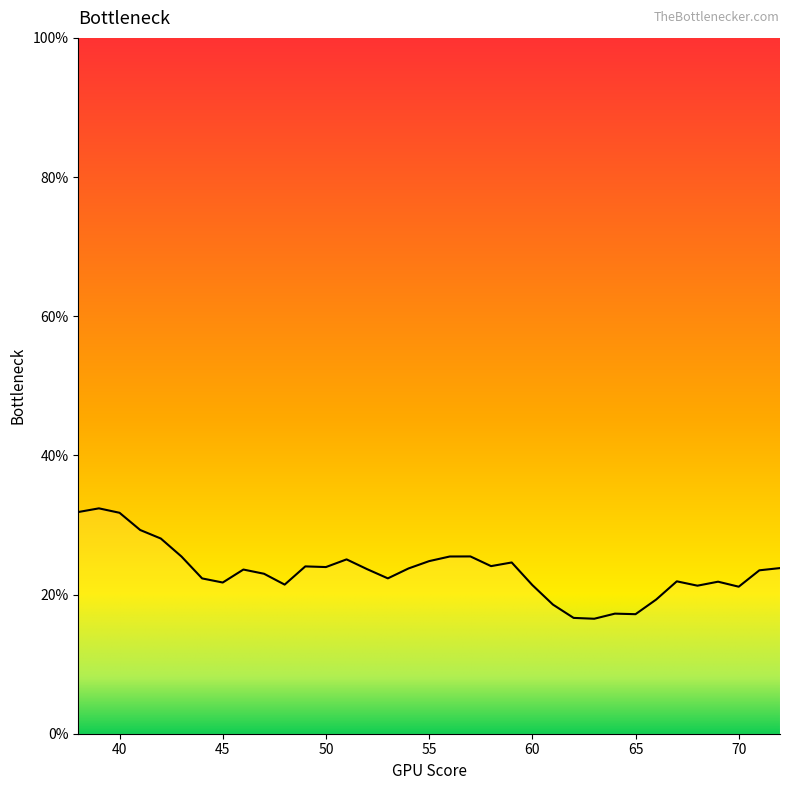

What is the maximum value shown in the chart?

32.4